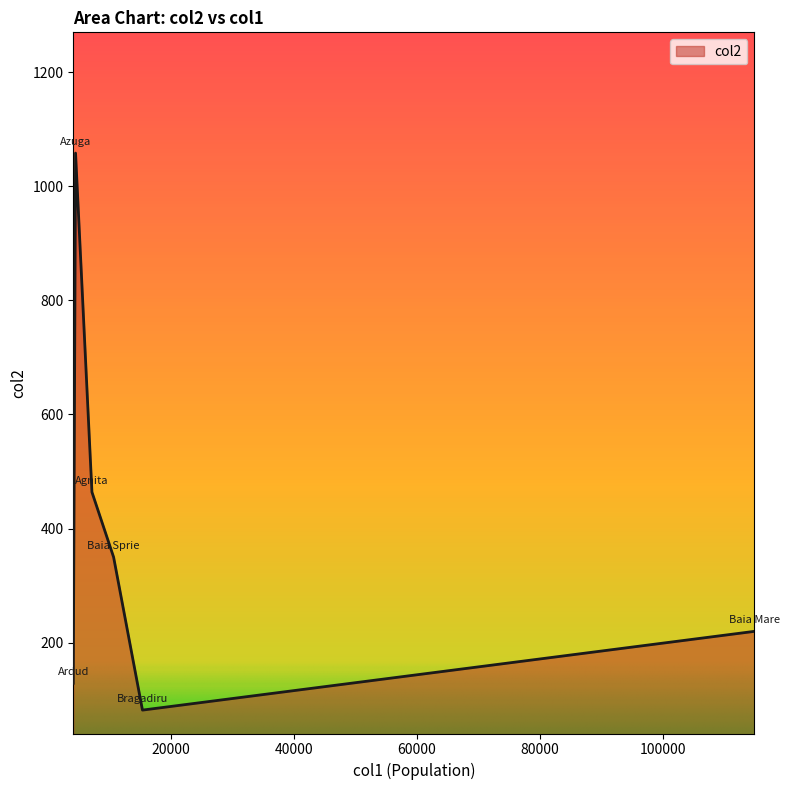

What is the sum of all values?

2303